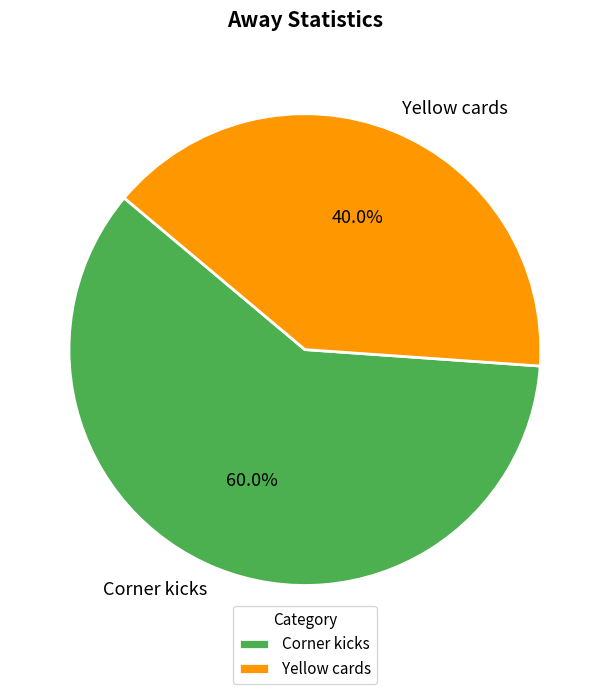

Combined, what portion of the pie is Corner kicks and Yellow cards?

100.0%